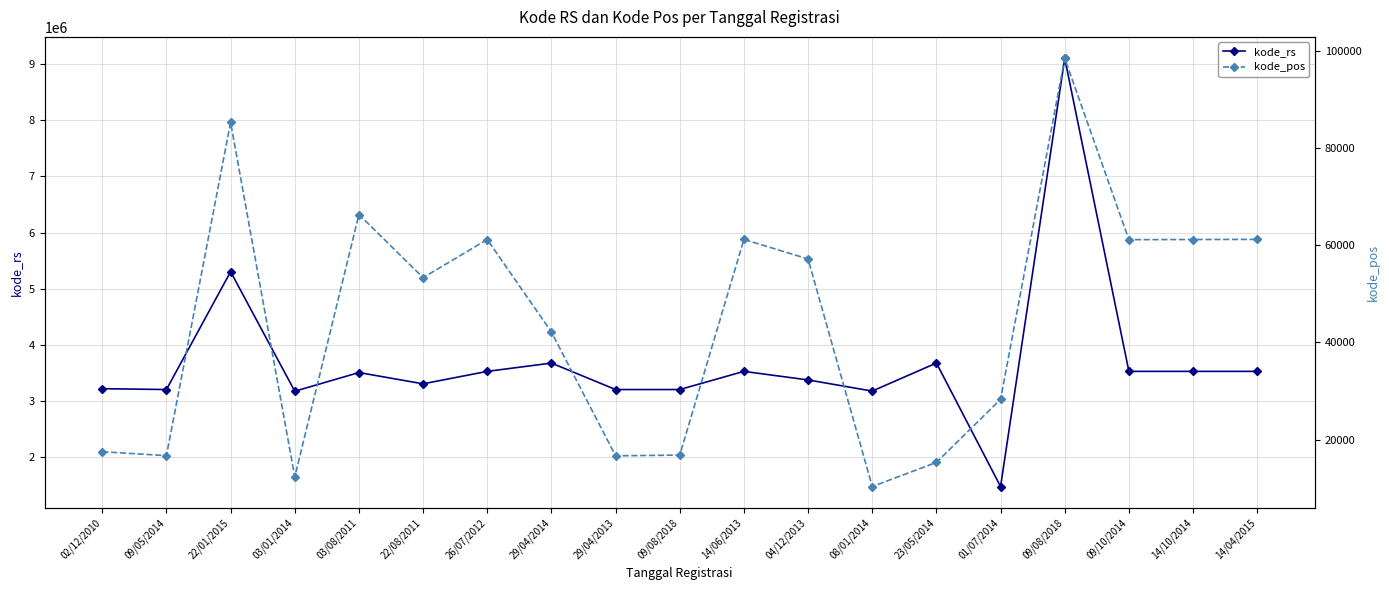

What is the difference between the second highest and second lowest values in the kode_rs series?

2131941